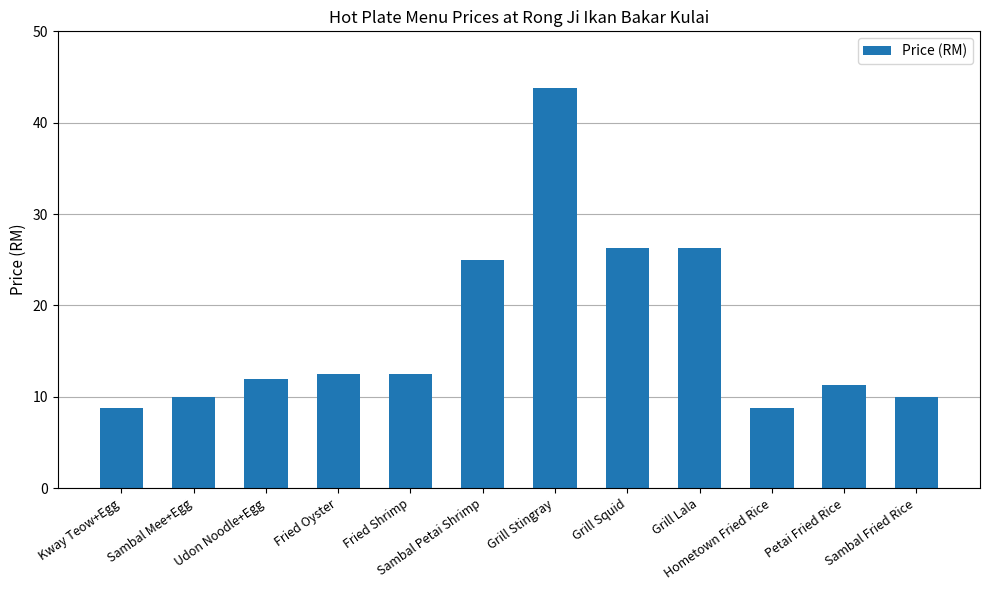

Are the bars horizontal?

No